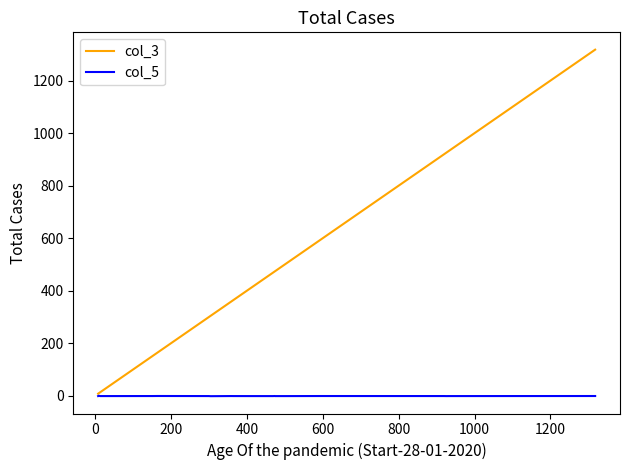

True or false: col_5 has more than 1 points higher than both neighbors.

True